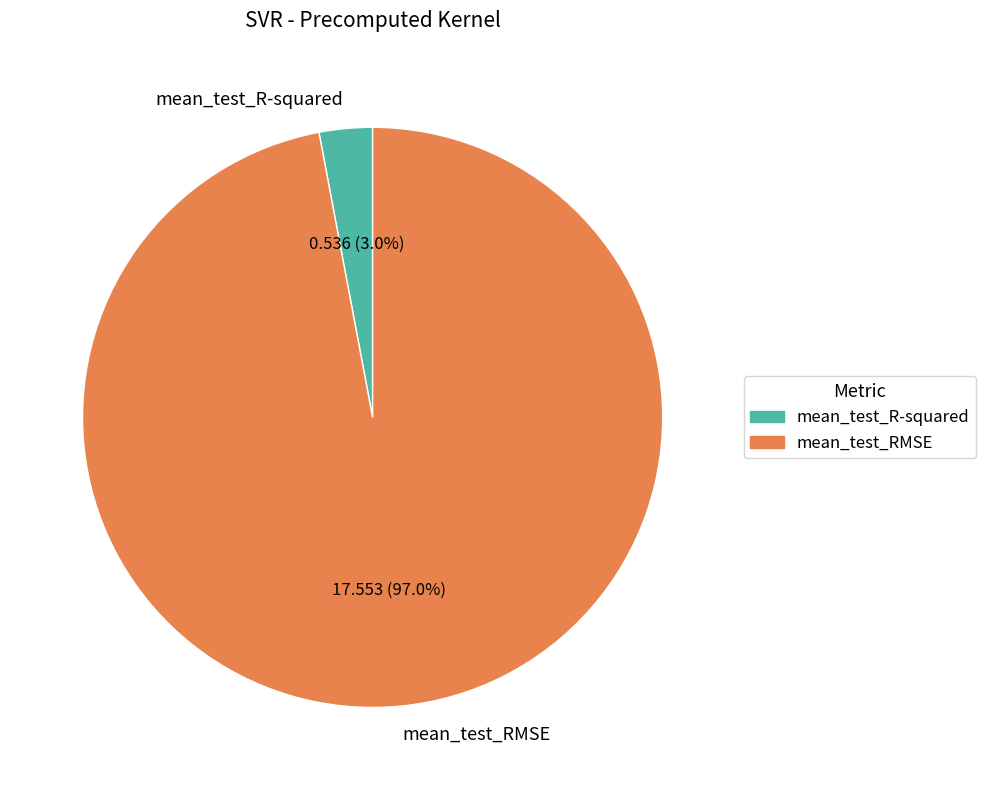

Between mean_test_RMSE and mean_test_R-squared, which is larger?

mean_test_RMSE